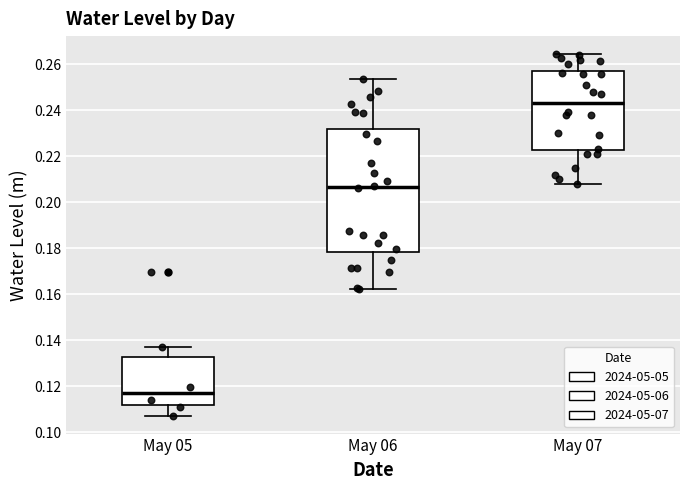

Comparing the boxes themselves (not the whiskers), which one is the tallest?

May 06